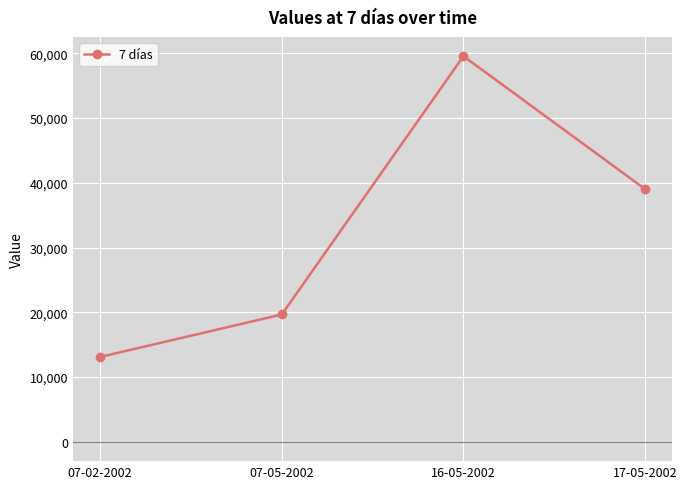

At which category does the chart reach its minimum across all series?

07-02-2002